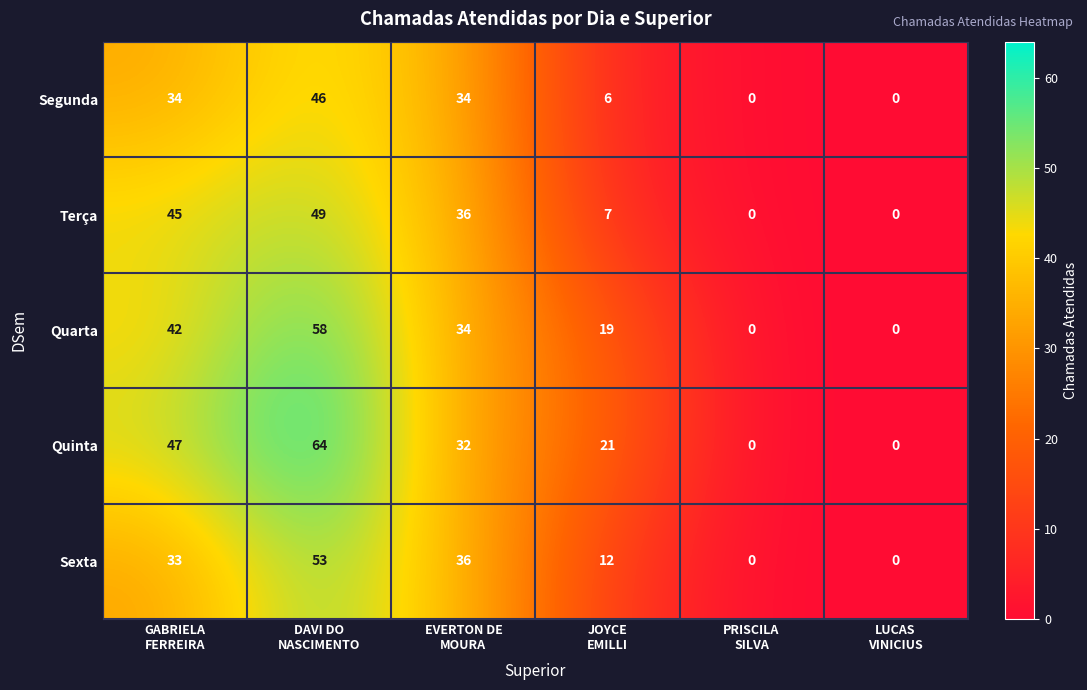

How many distinct data groups are displayed?

5